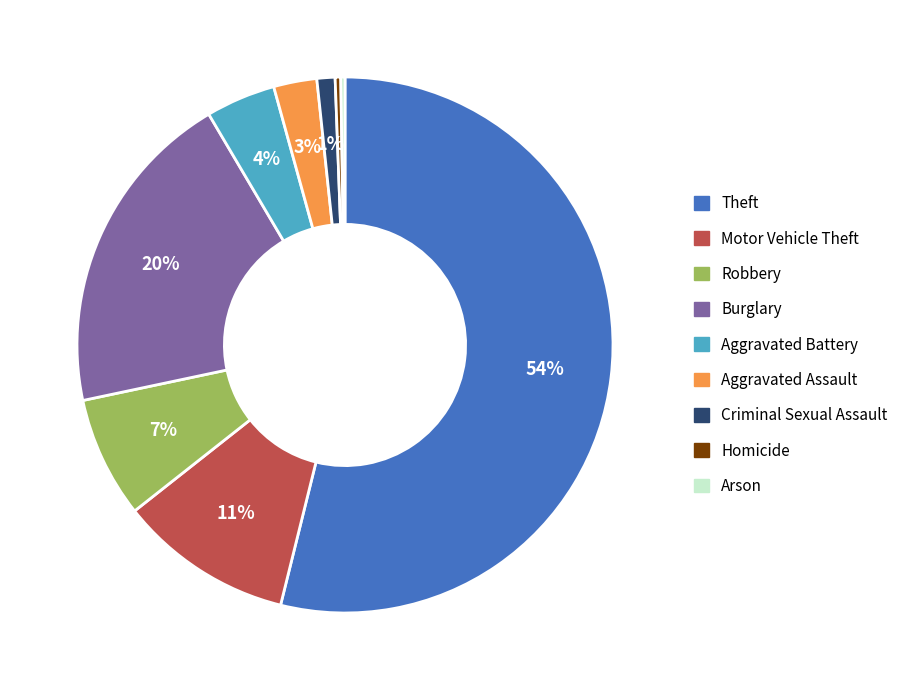

To the nearest percent, what percentage of the pie is Burglary?

20%